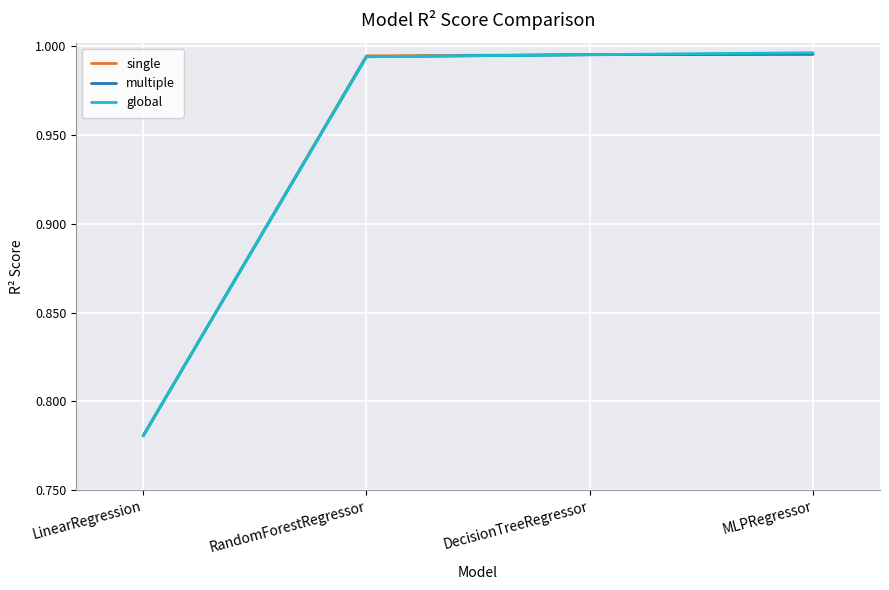

After their last crossing, which series has the higher values: single or global?

global